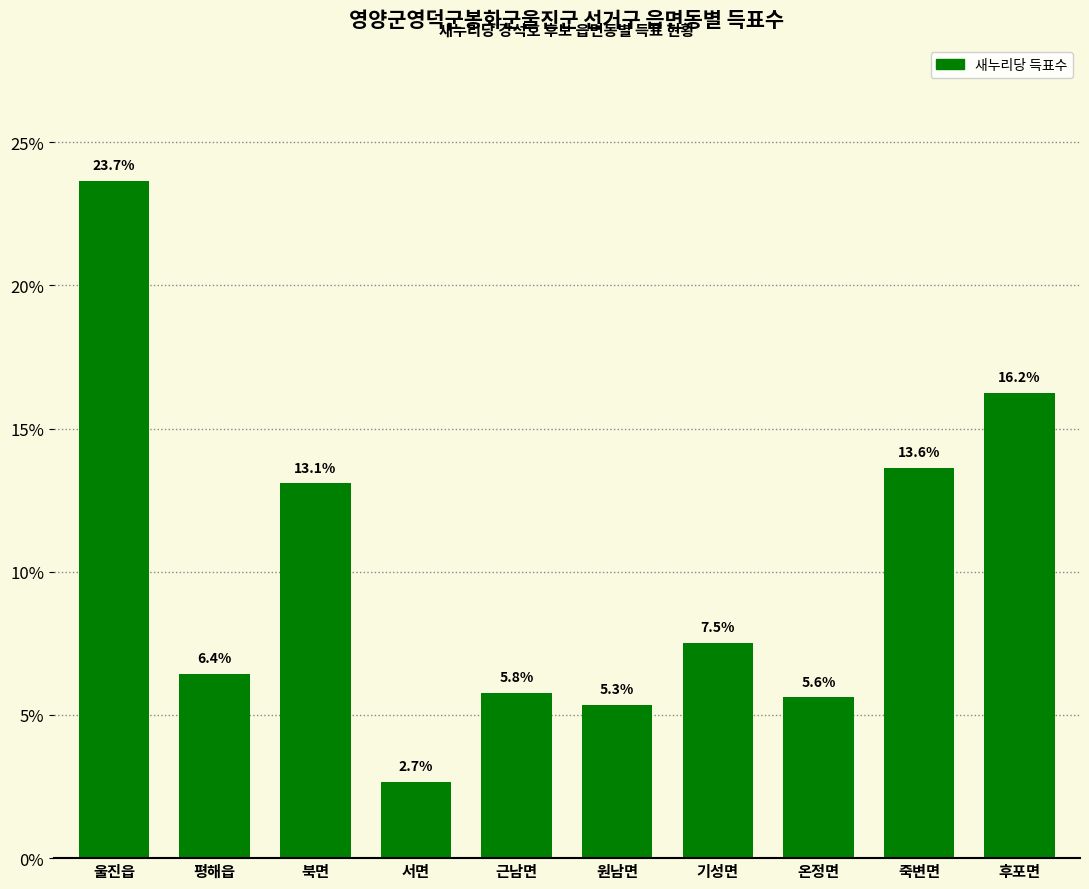

What is the sum of the values at 죽변면 and 온정면?

19.3